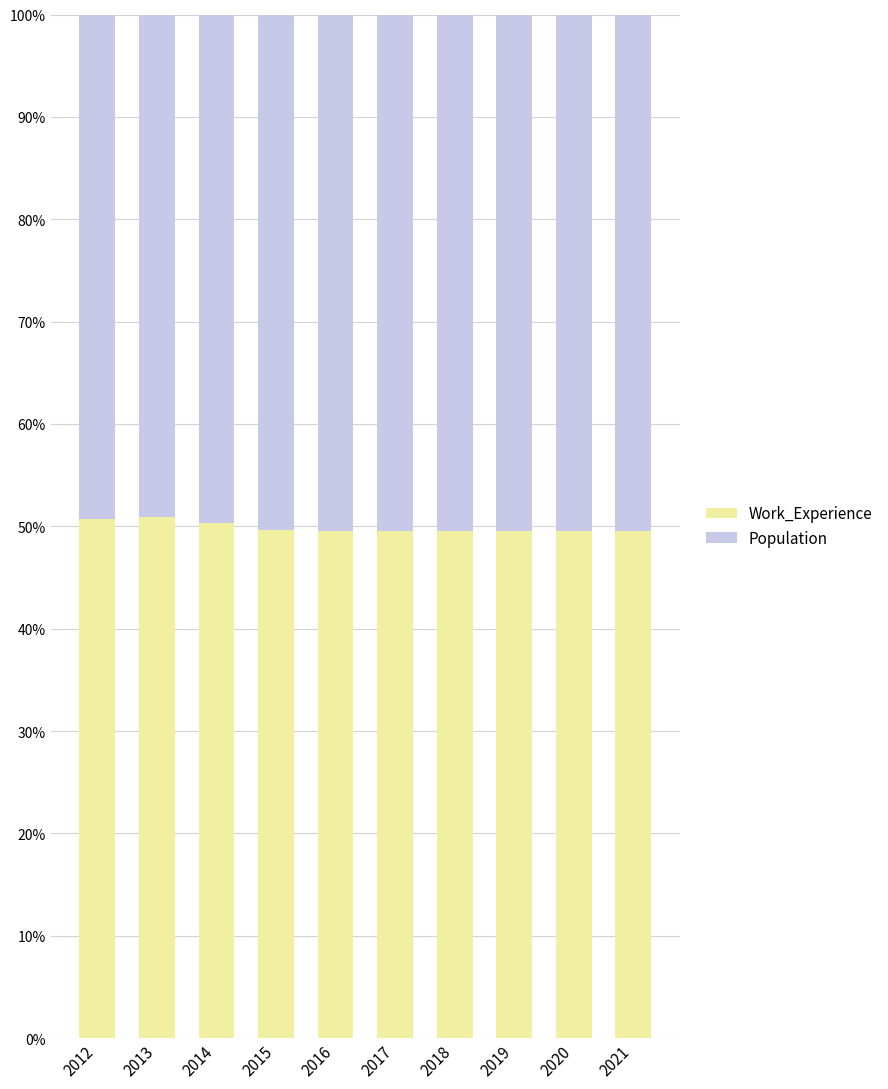

What is the highest value of the Work_Experience series?

50.9